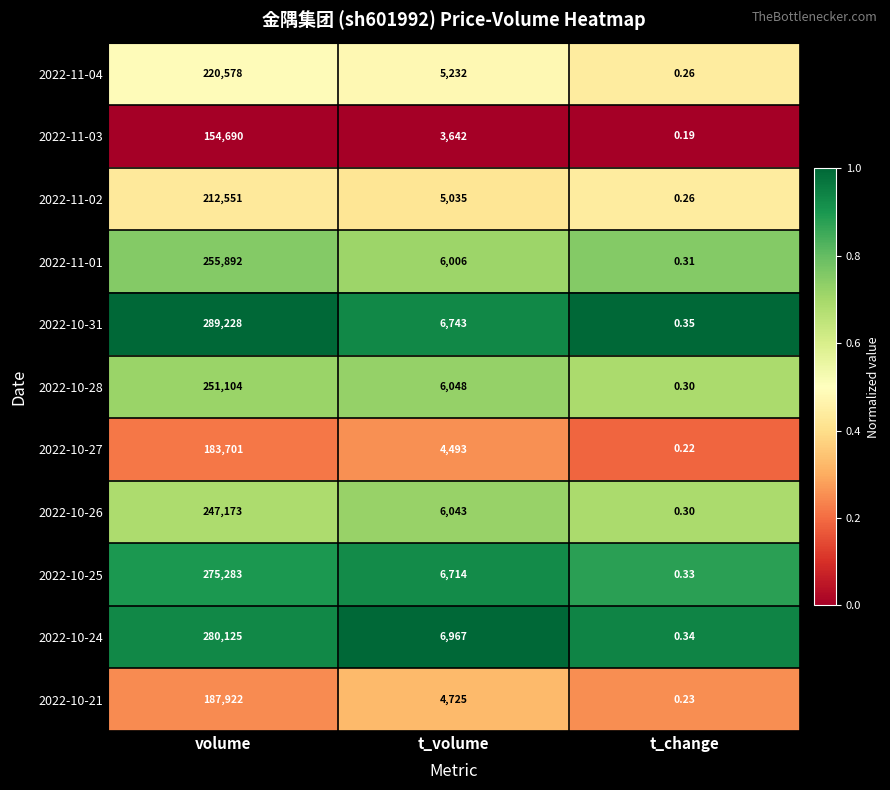

Is the value of 2022-11-04 at t_change greater than the value of 2022-10-27 at volume?

No